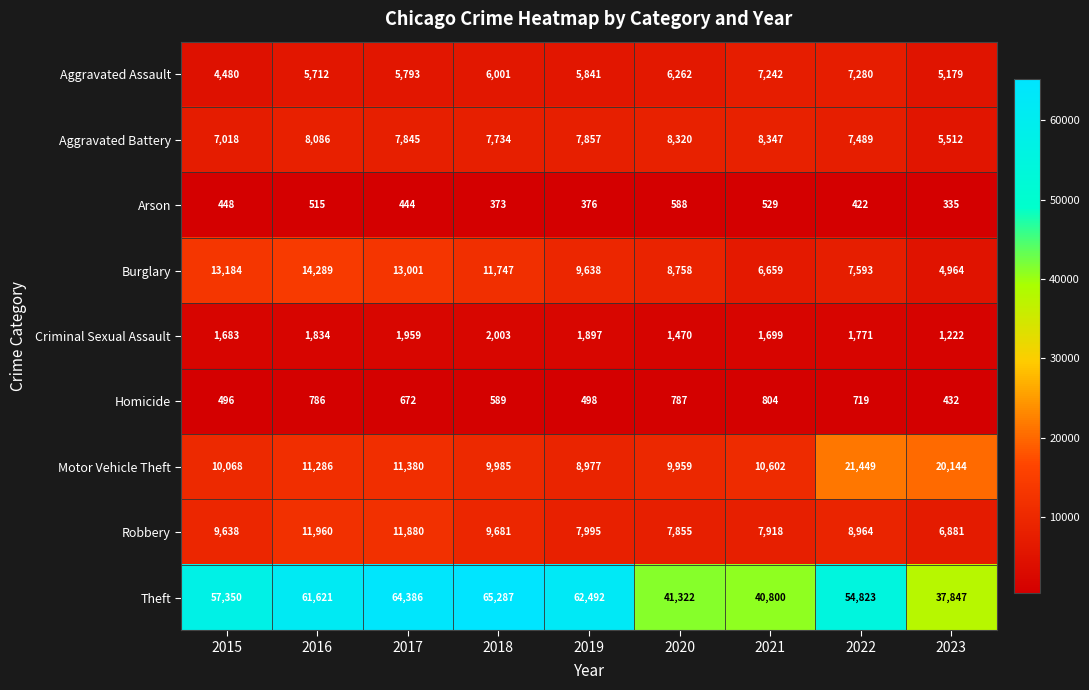

Rank the series by their maximum value, from lowest to highest.

Arson, Homicide, Criminal Sexual Assault, Aggravated Assault, Aggravated Battery, Robbery, Burglary, Motor Vehicle Theft, Theft